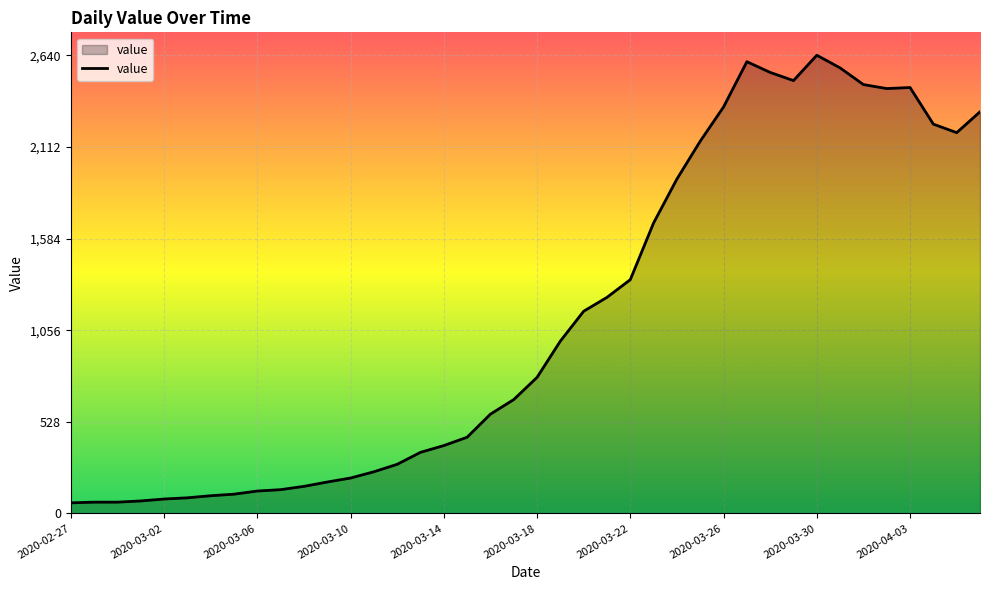

What is the minimum value shown in the chart?

61